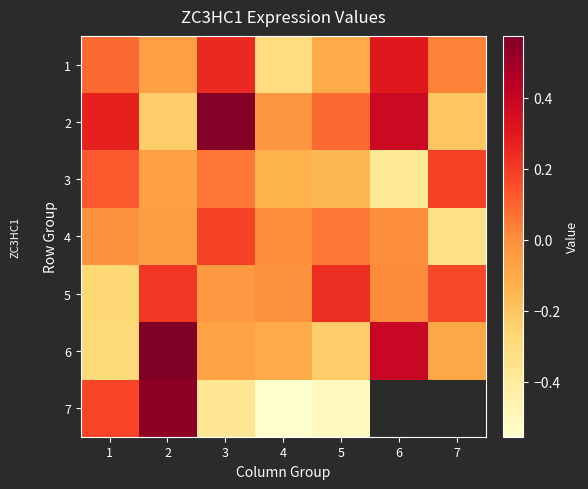

At how many categories does at least one series exceed 0?

6